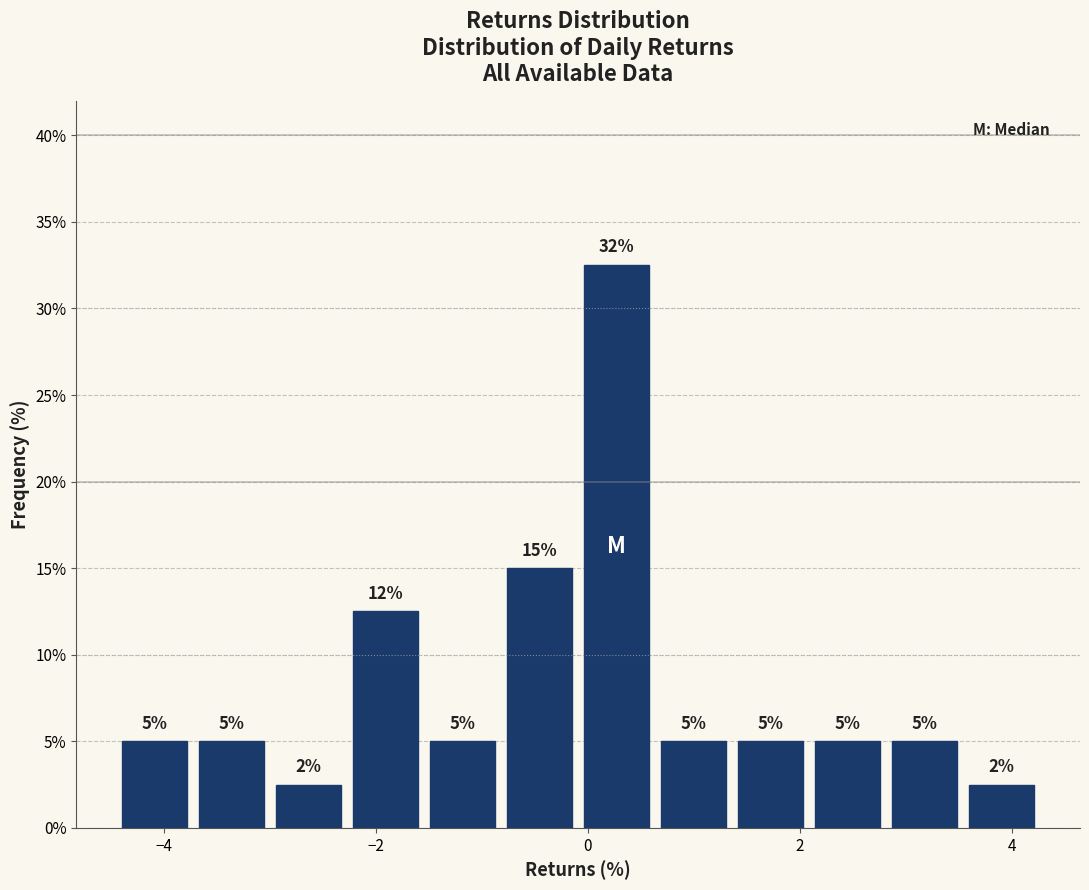

Around what value on the x-axis is the tallest bar? Give the approximate position of its centre, as read against the axis.

0.2